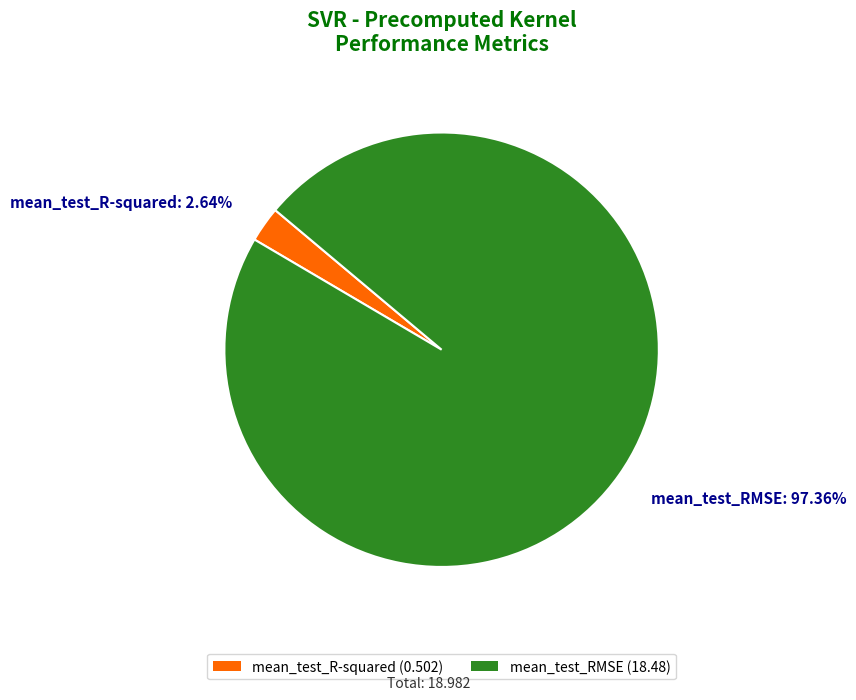

Combined, do mean_test_RMSE and mean_test_R-squared account for over 50%?

Yes